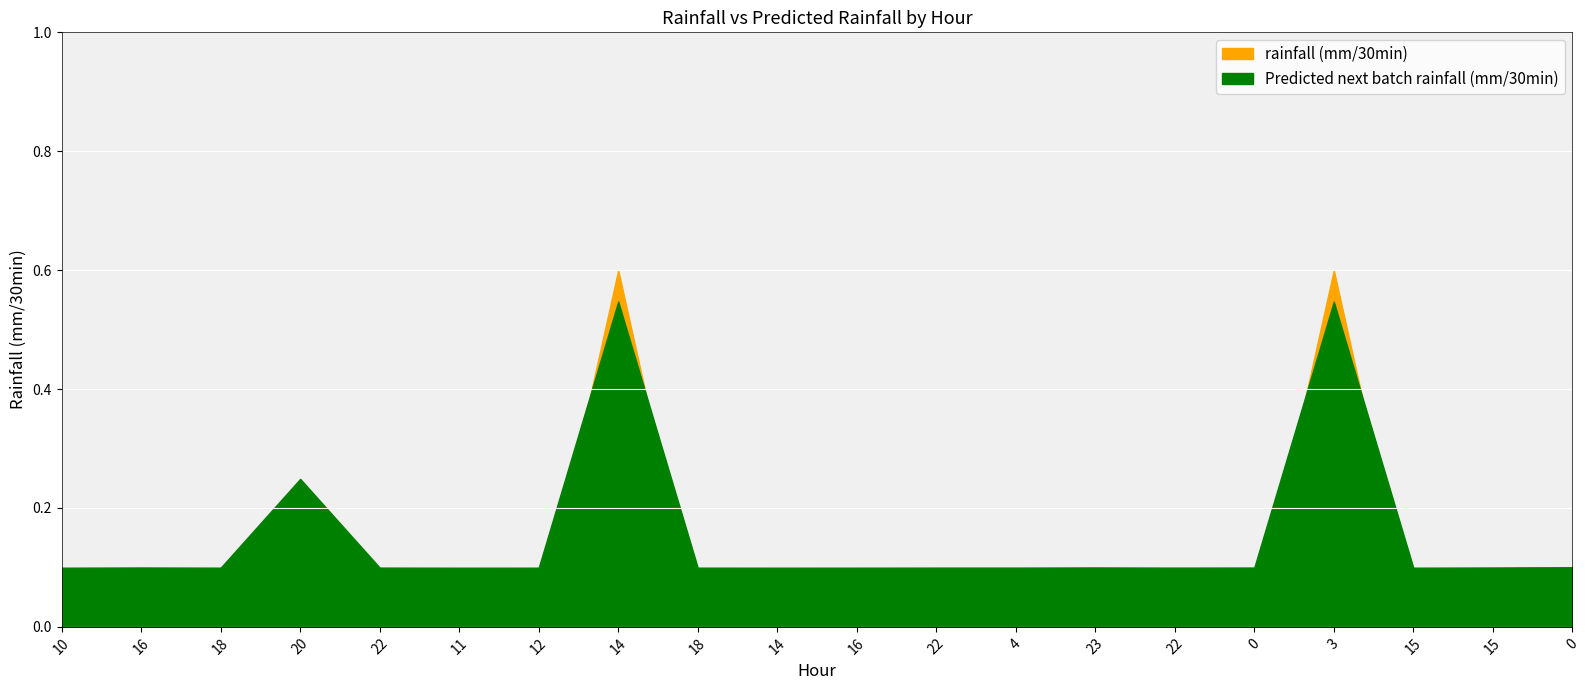

Which series has the widest spread of values?

rainfall (mm/30min)